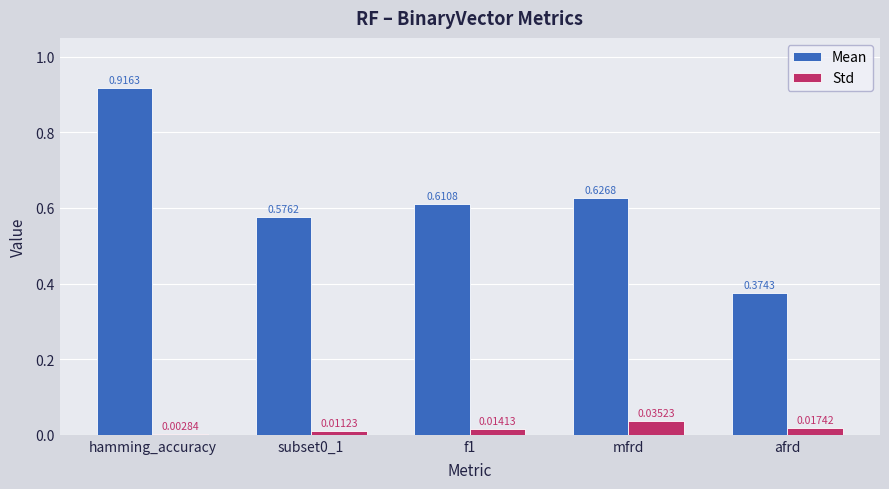

Which series changed the most between hamming_accuracy and subset0_1?

Mean